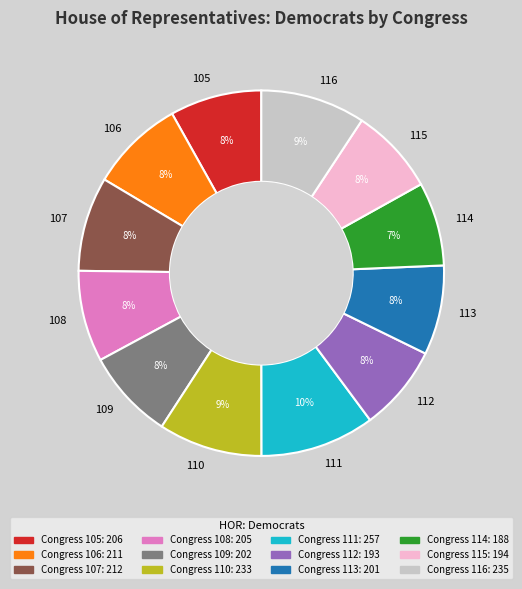

Which category has the biggest portion of the pie?

111